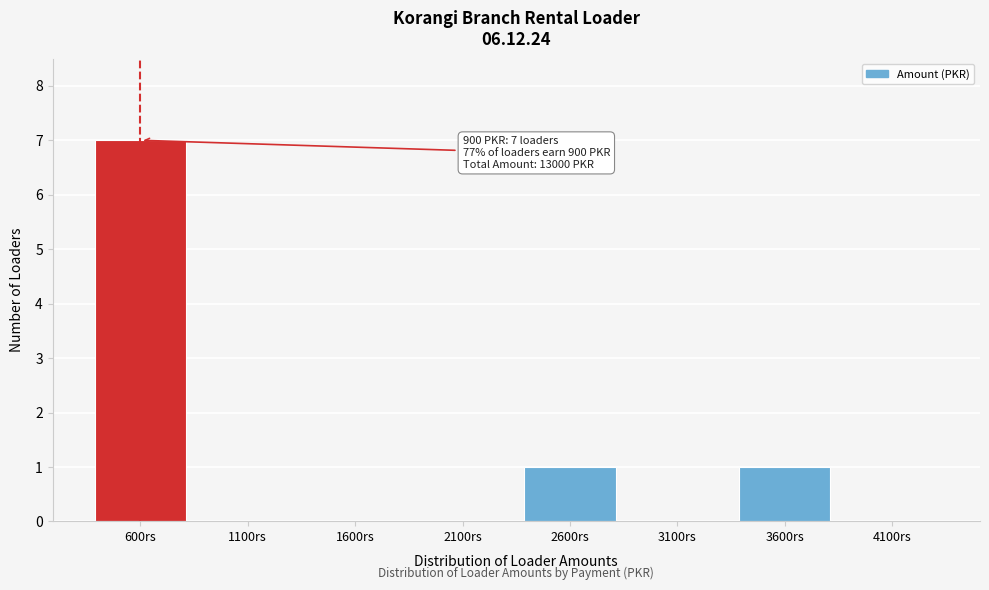

Reading right to left, what are all the values shown in this chart?

4100rs=0	3600rs=1	3100rs=0	2600rs=1	2100rs=0	1600rs=0	1100rs=0	600rs=7